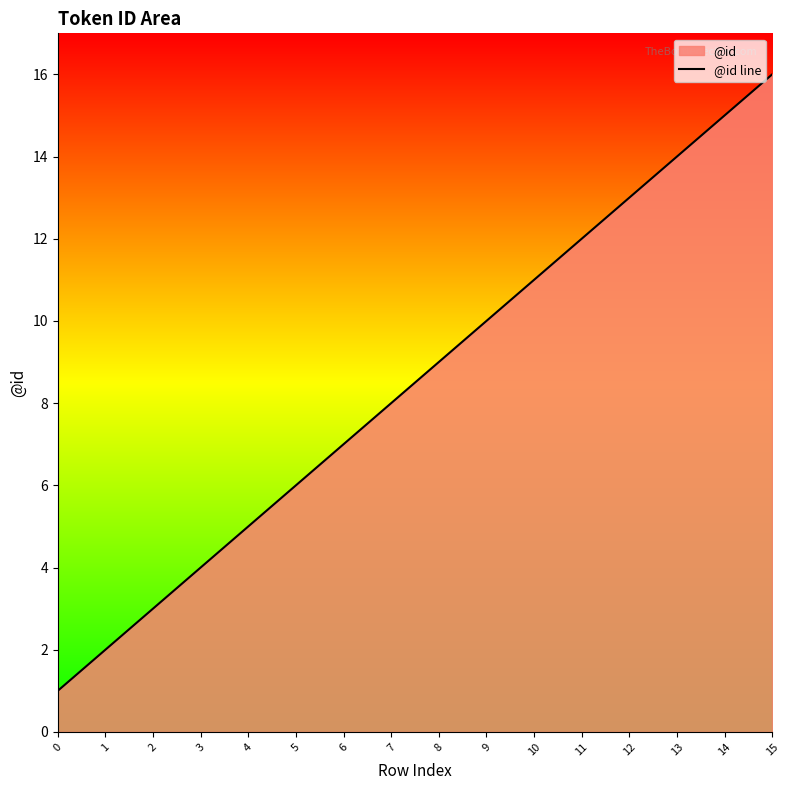

What is the ratio of the value at 3 to the value at 9?

0.4